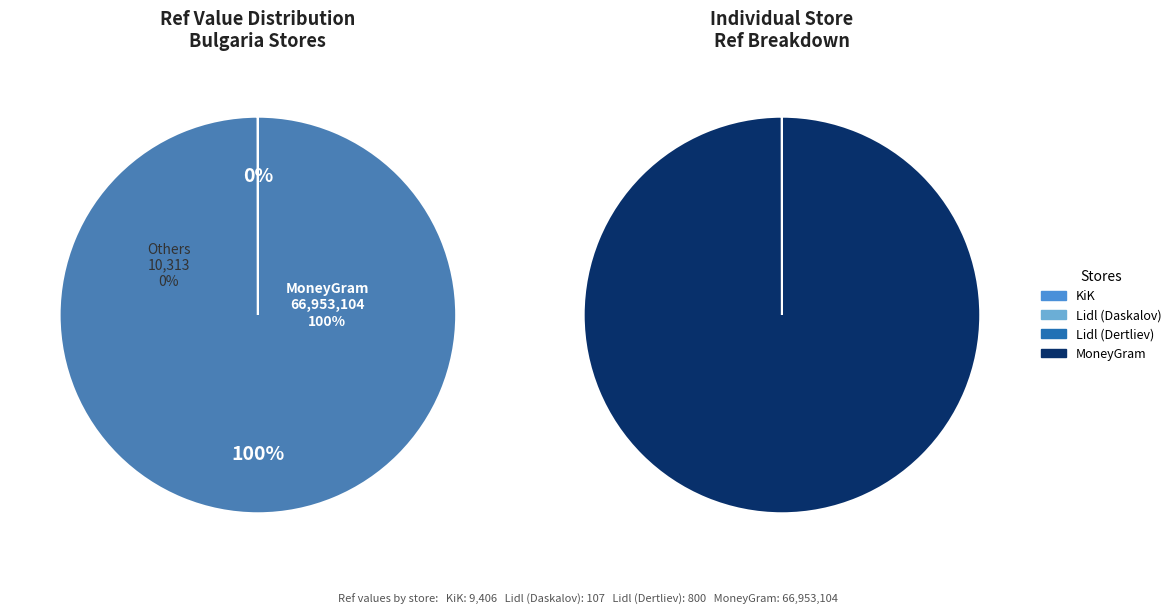

True or false: lidl_bg accounts for 1% of the total.

False